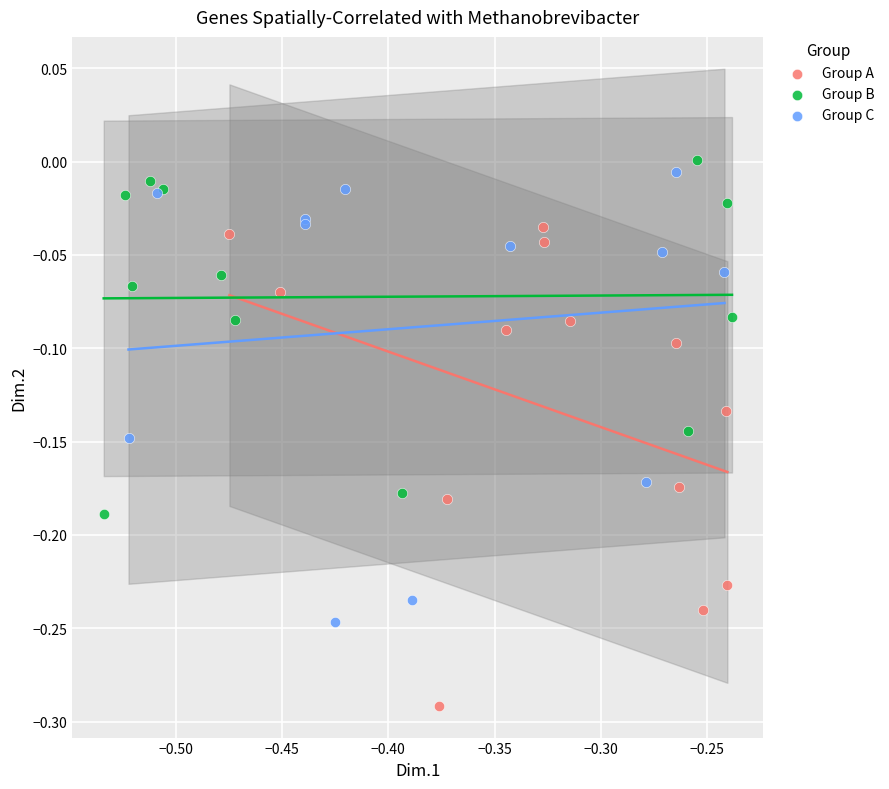

Which series has the largest Y range (max minus min)?

Group A